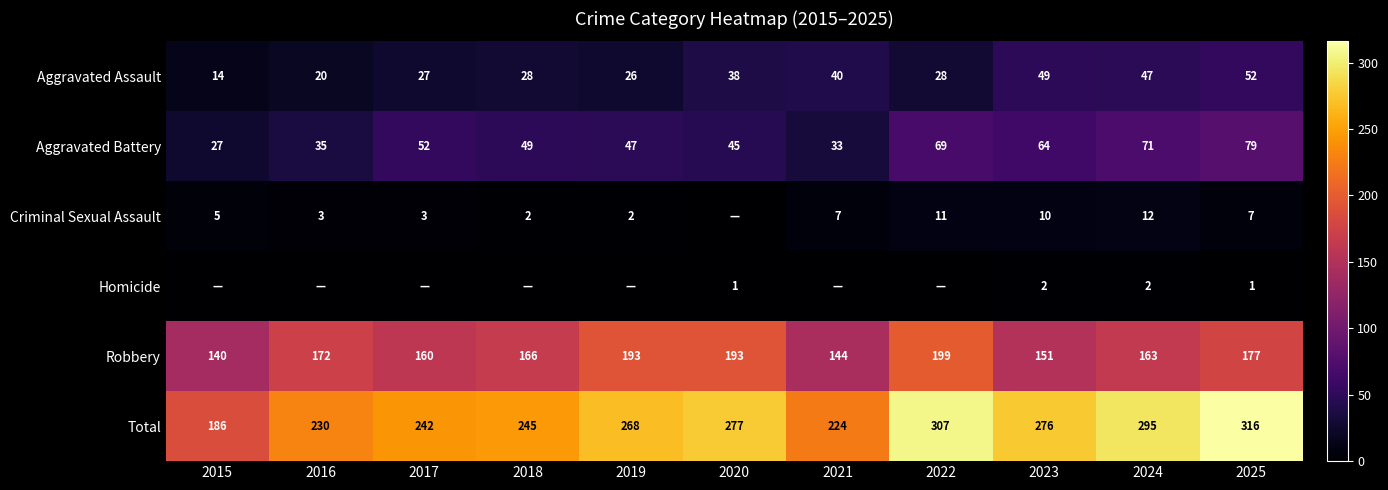

What is the sum of all Aggravated Assault values?

369